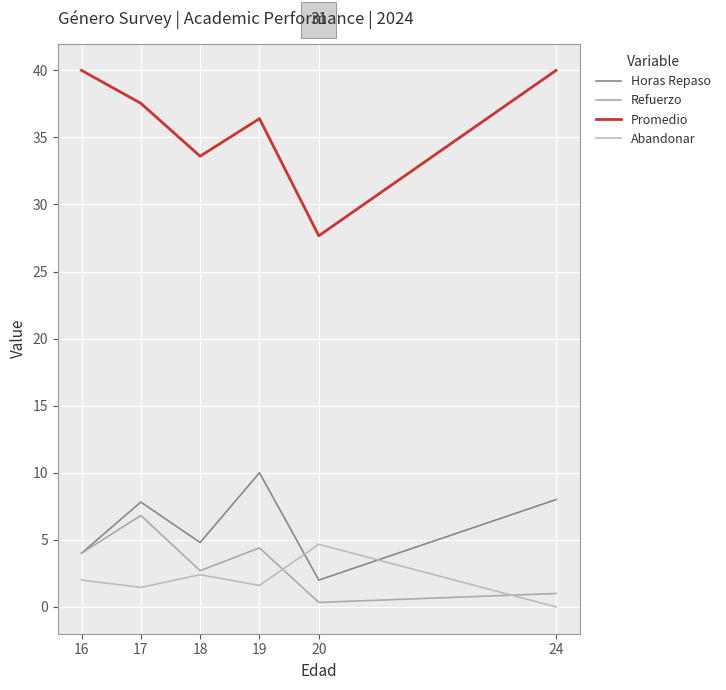

At which category does Horas Repaso reach its first local valley?

18